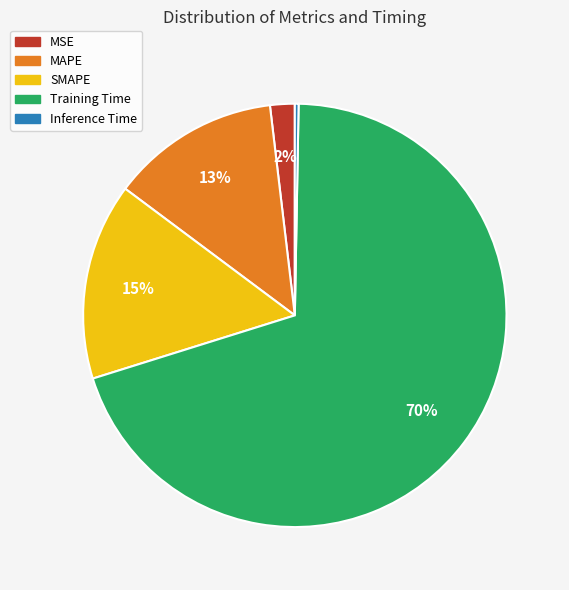

To the nearest percent, what is the difference between the largest and smallest slice percentages?

70%